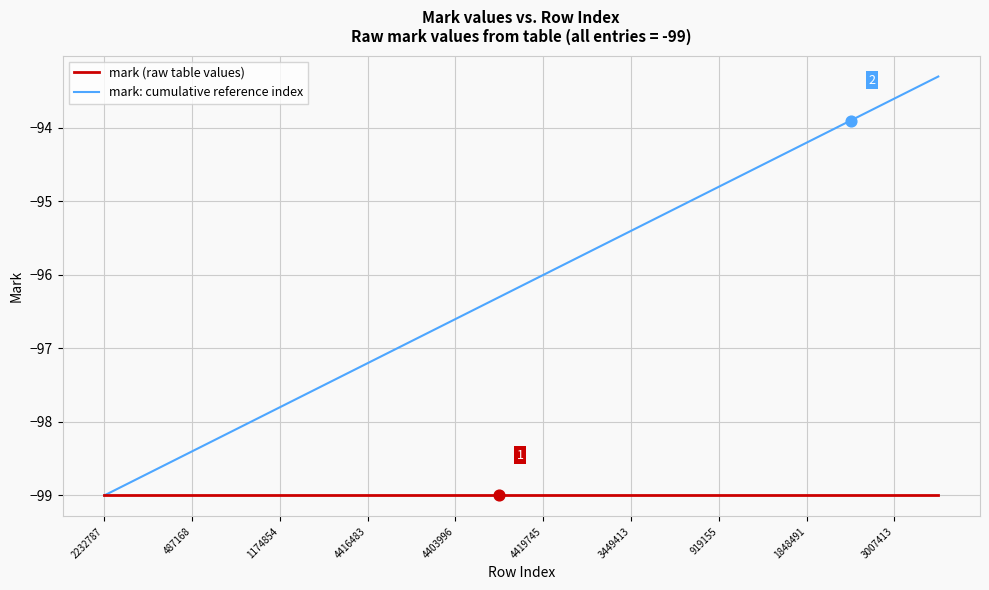

What are all the series names shown in the legend?

mark (raw table values), mark: cumulative reference index